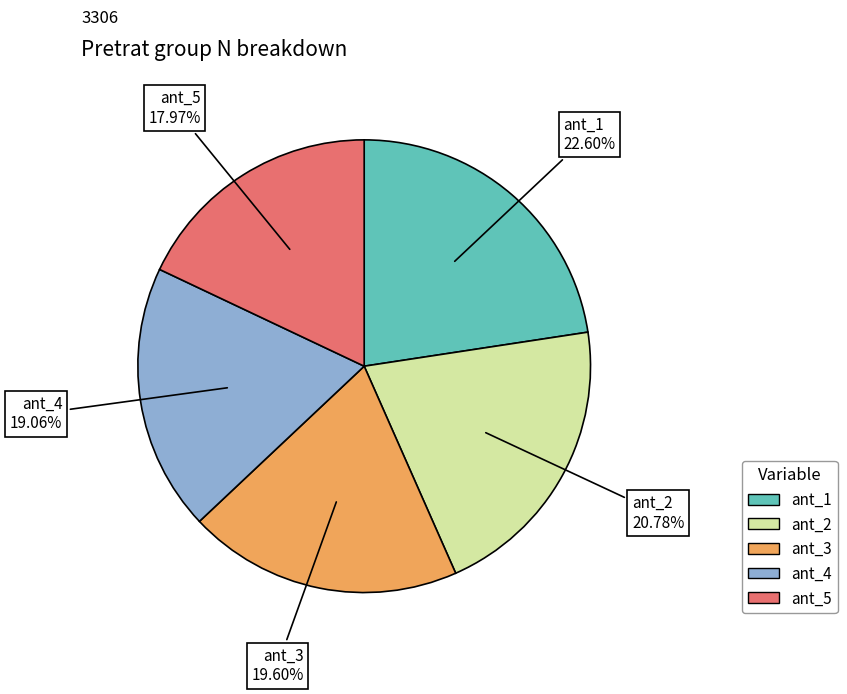

To the nearest percent, what is the difference between the largest and smallest slice percentages?

5%